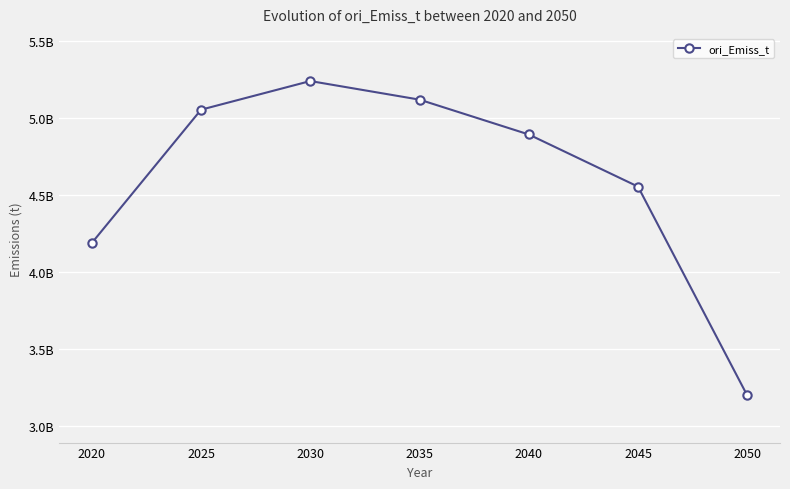

List the labels in order of value, smallest first.

2050, 2020, 2045, 2040, 2025, 2035, 2030